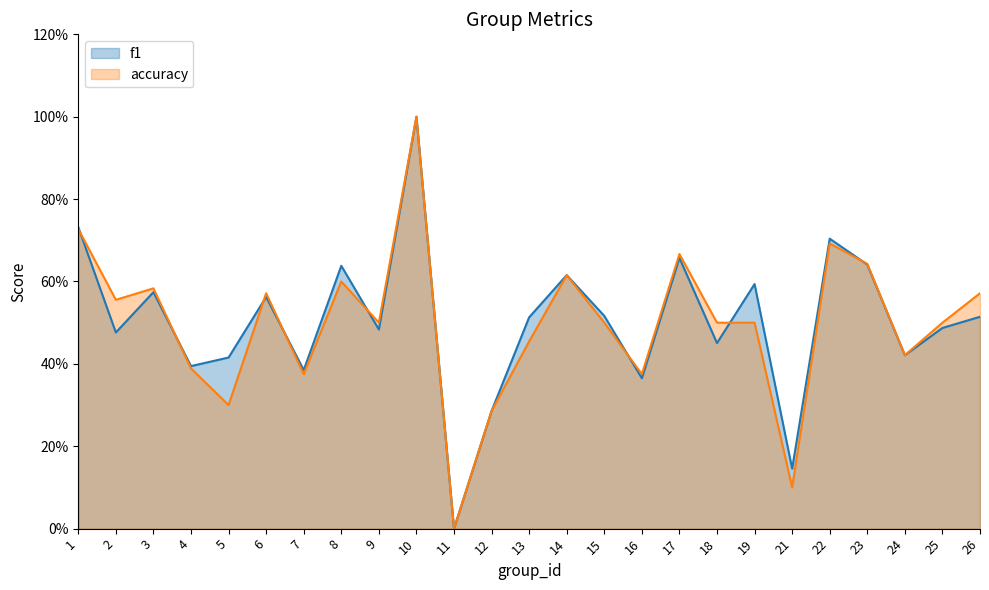

Rank the series by their maximum value, from highest to lowest.

f1, accuracy